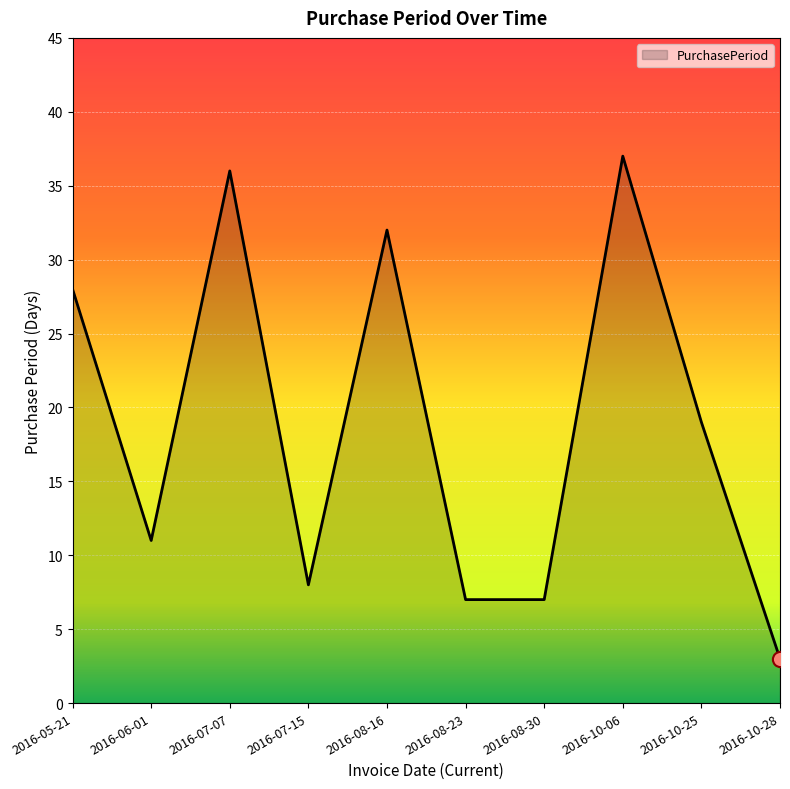

What is the change in value from 2016-06-01 to 2016-10-28?

-8